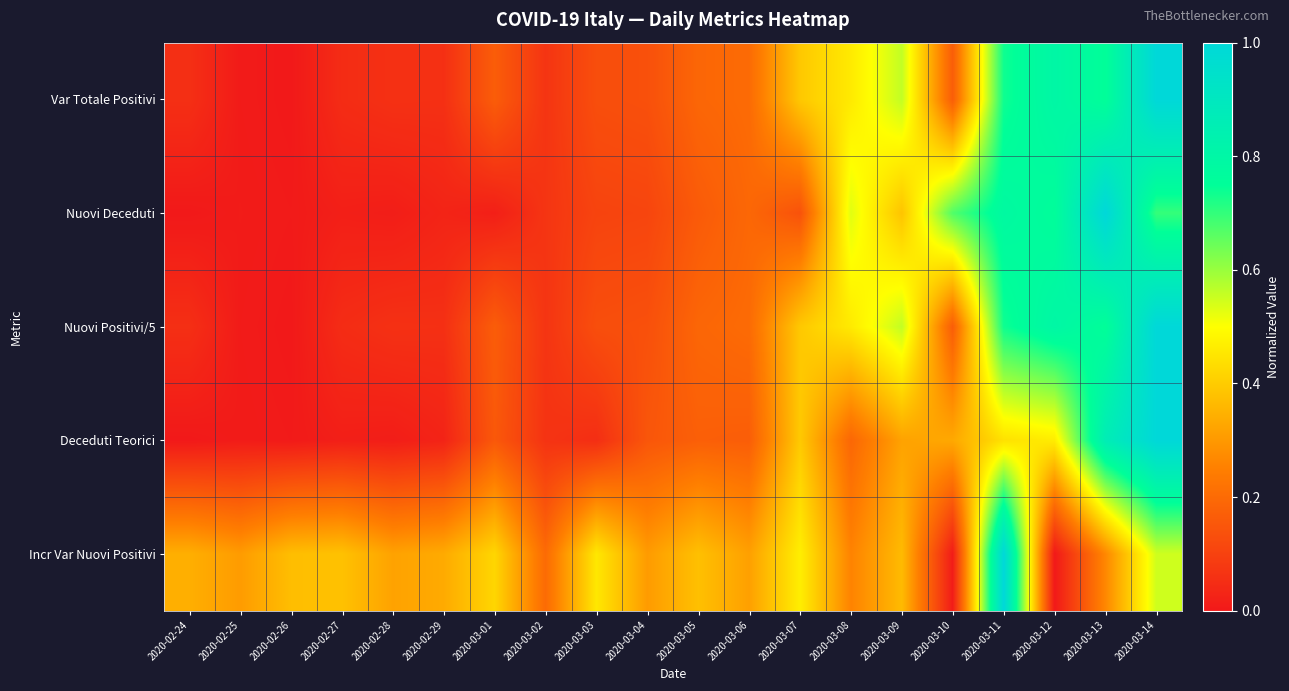

What is the difference between the highest and lowest values at 2020-03-04?

0.2